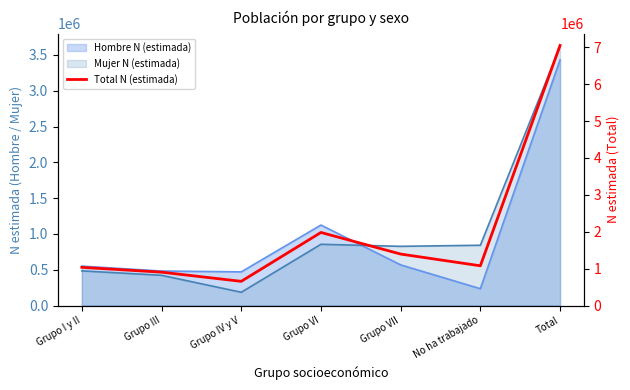

List the labels in order of value, smallest first.

Grupo IV y V, Grupo III, Grupo I y II, No ha trabajado, Grupo VII, Grupo VI, Total